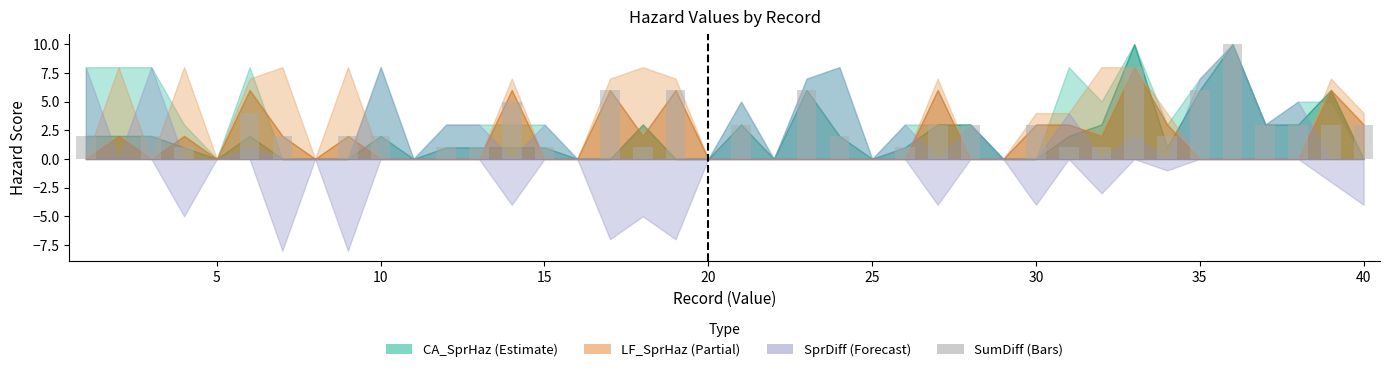

What is the greatest value displayed?

10